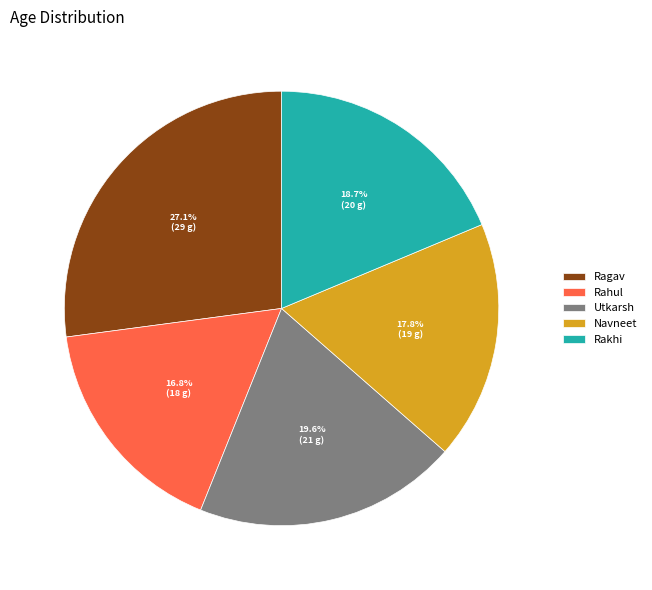

Which category has the smallest portion of the pie?

Rahul